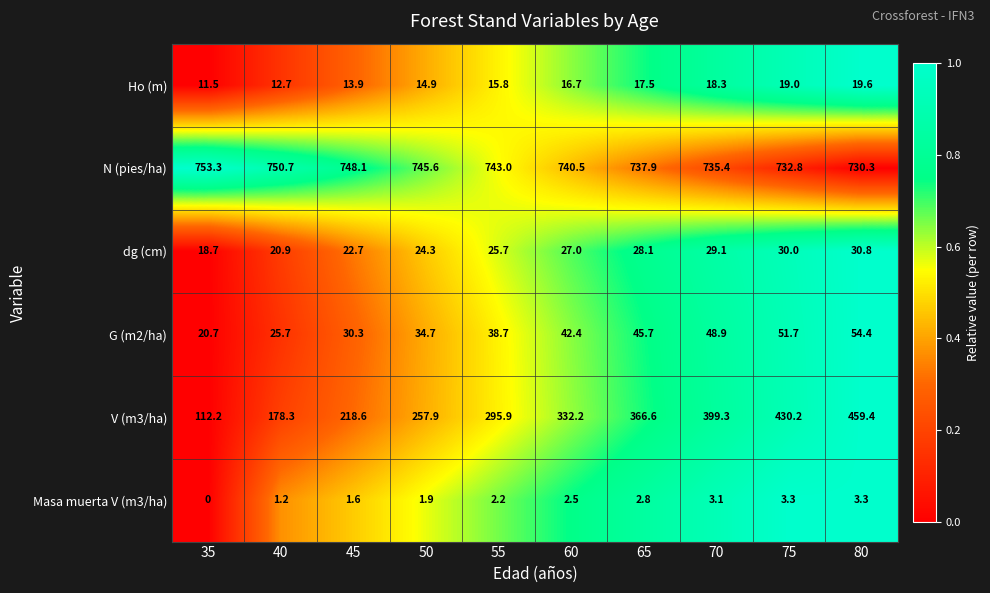

Which series changed the most between 45 and 75?

V (m3/ha)